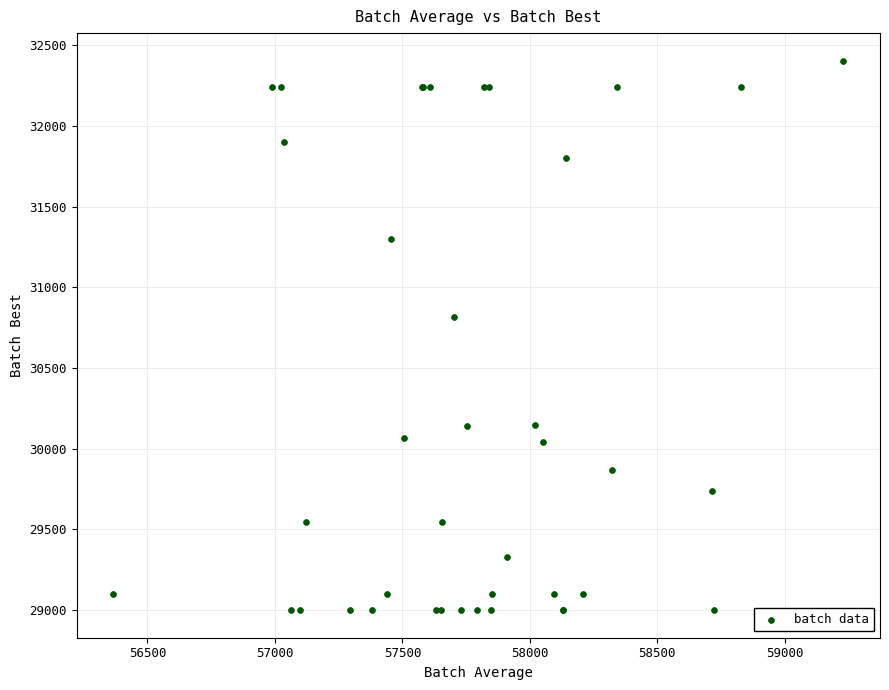

What Y value in the scatter plot is closest to 30701?

30816.5